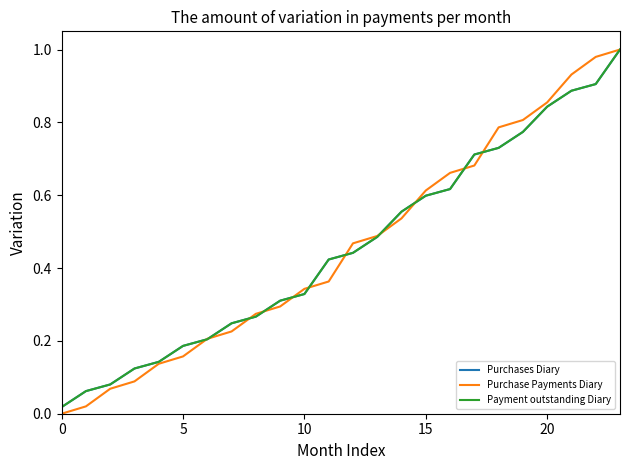

What is the label of the 5th point from the right?

19